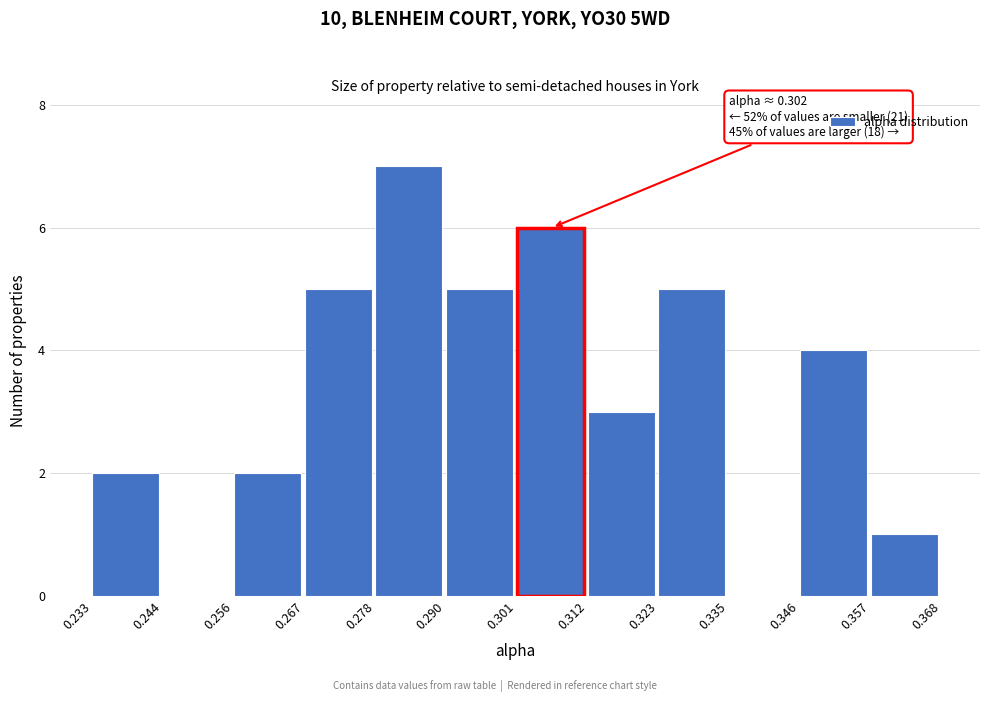

Over which range of the x-axis is the bar tallest?

0.278 to 0.290